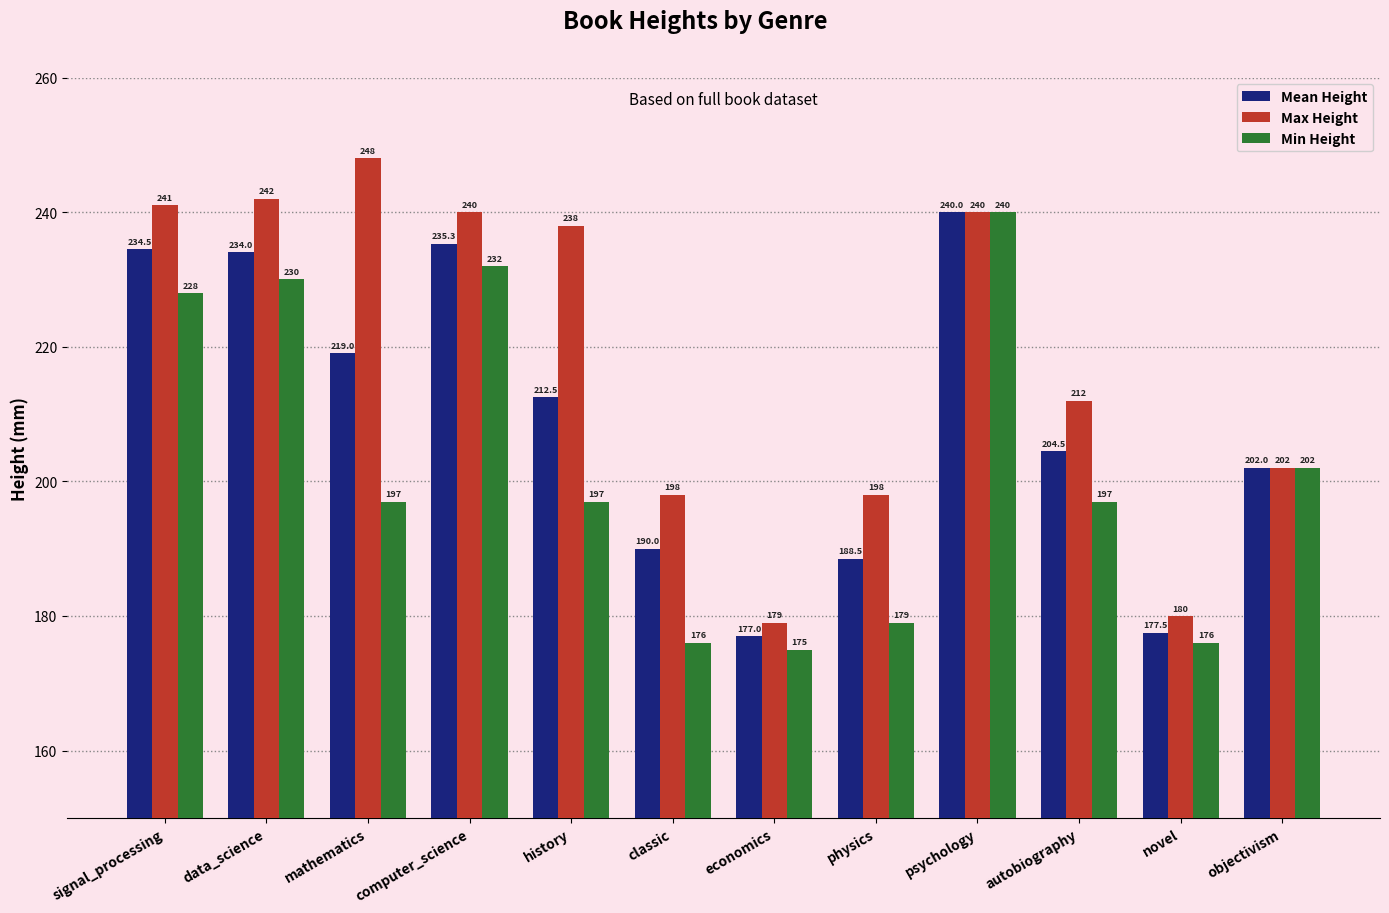

Between data_science and physics, which series saw the biggest shift?

Min Height